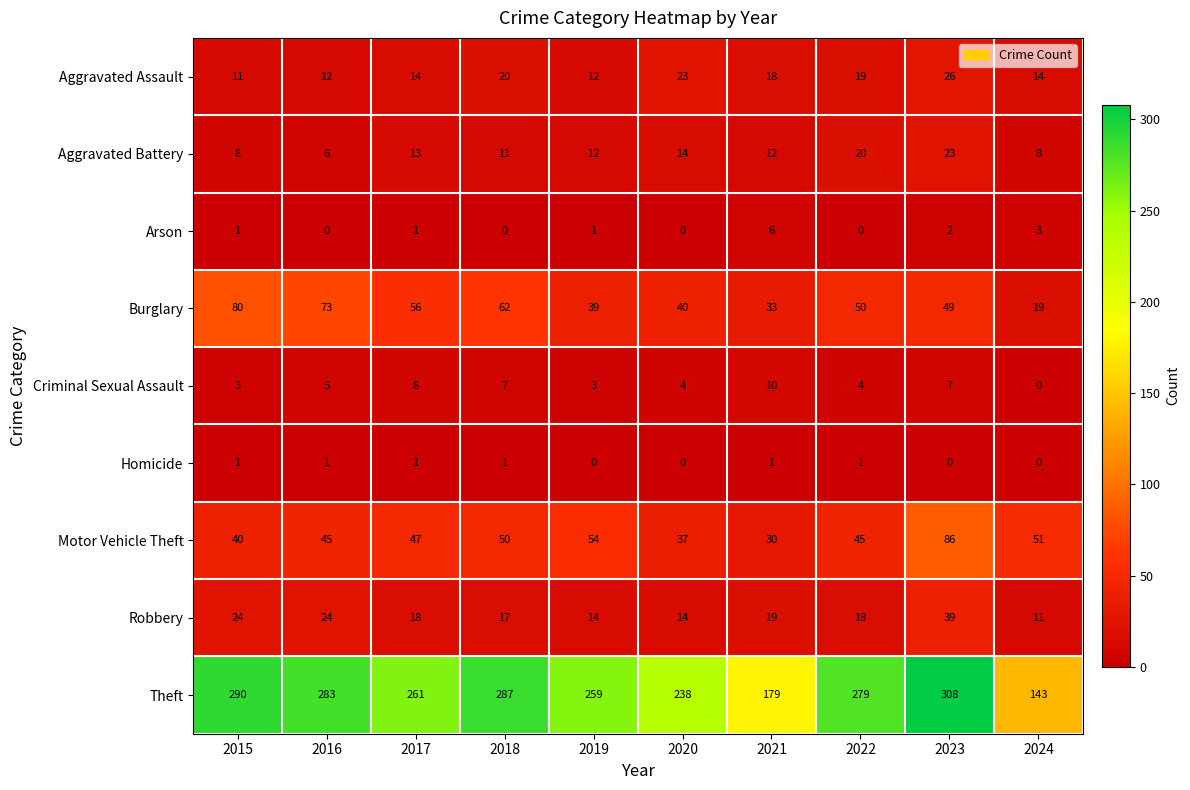

List the series in order of their peak value, highest first.

Theft, Motor Vehicle Theft, Burglary, Robbery, Aggravated Assault, Aggravated Battery, Criminal Sexual Assault, Arson, Homicide